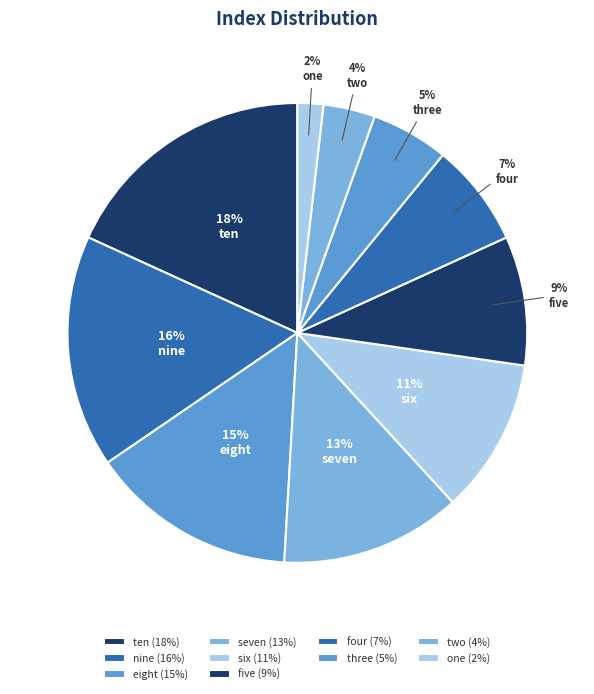

How many slices are in this pie chart?

10